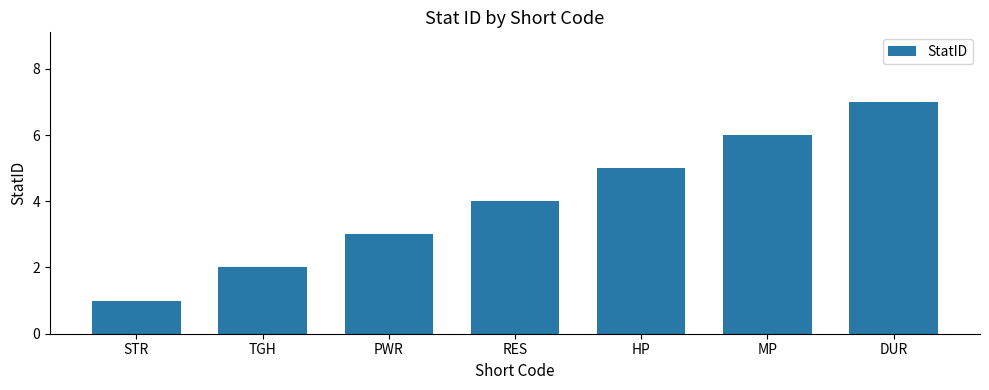

Where is the data nearest to the value 4?

RES